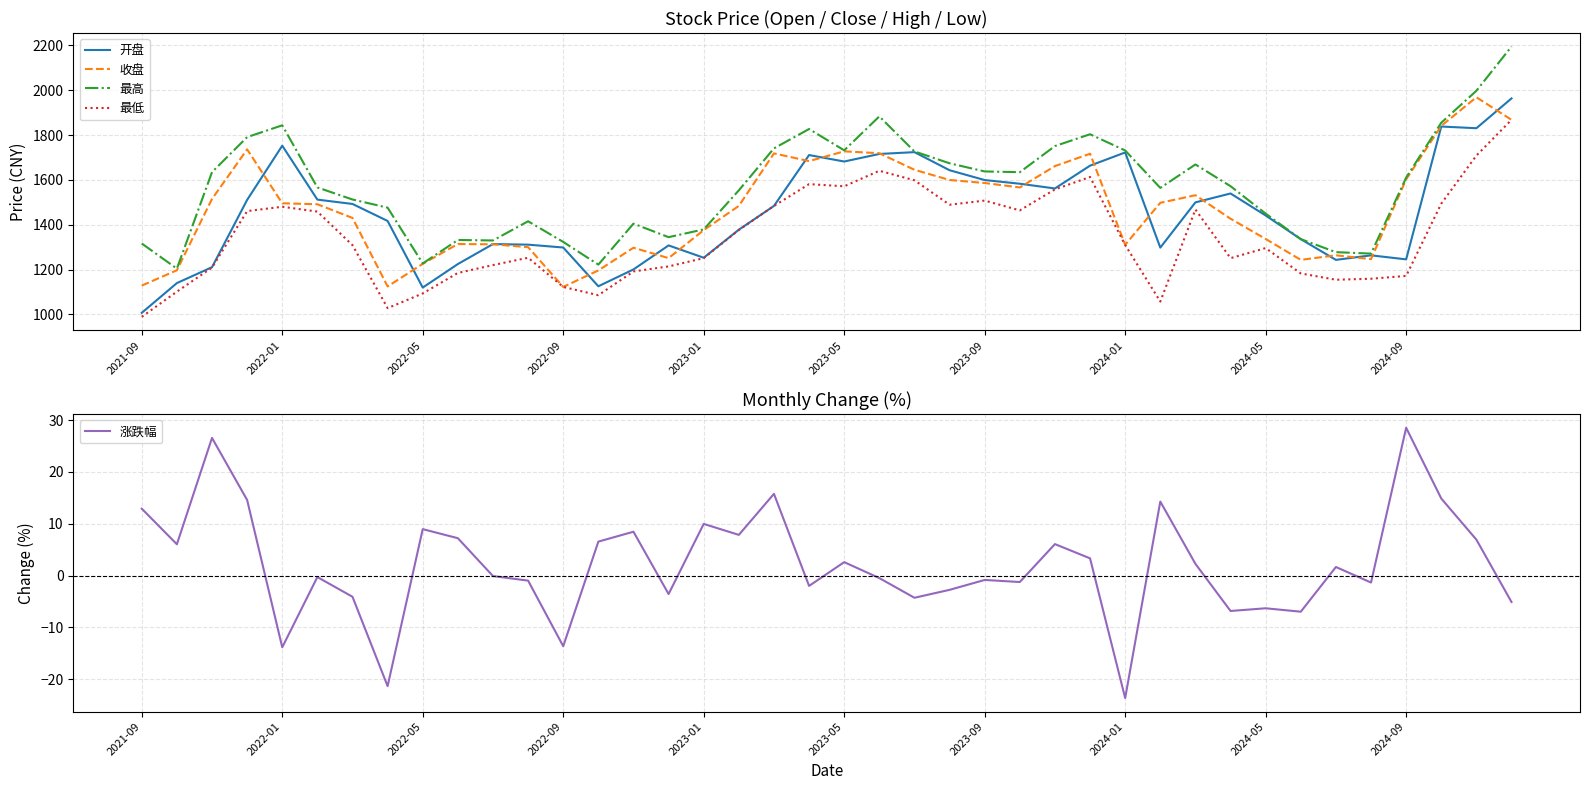

What is the maximum value for 最低?

1868.1